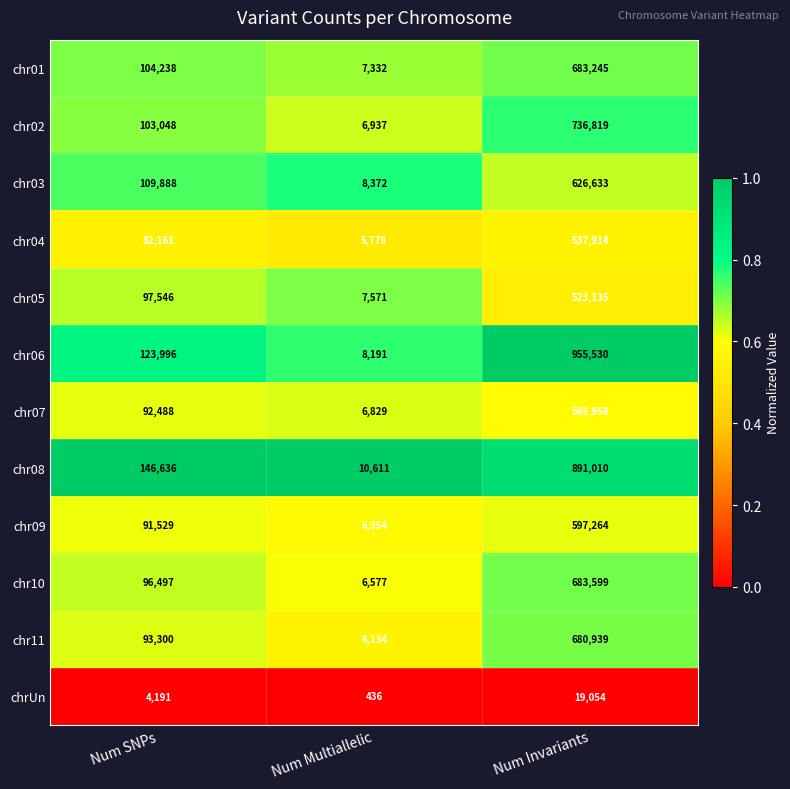

At which label is chrUn closest to 9745?

Num SNPs